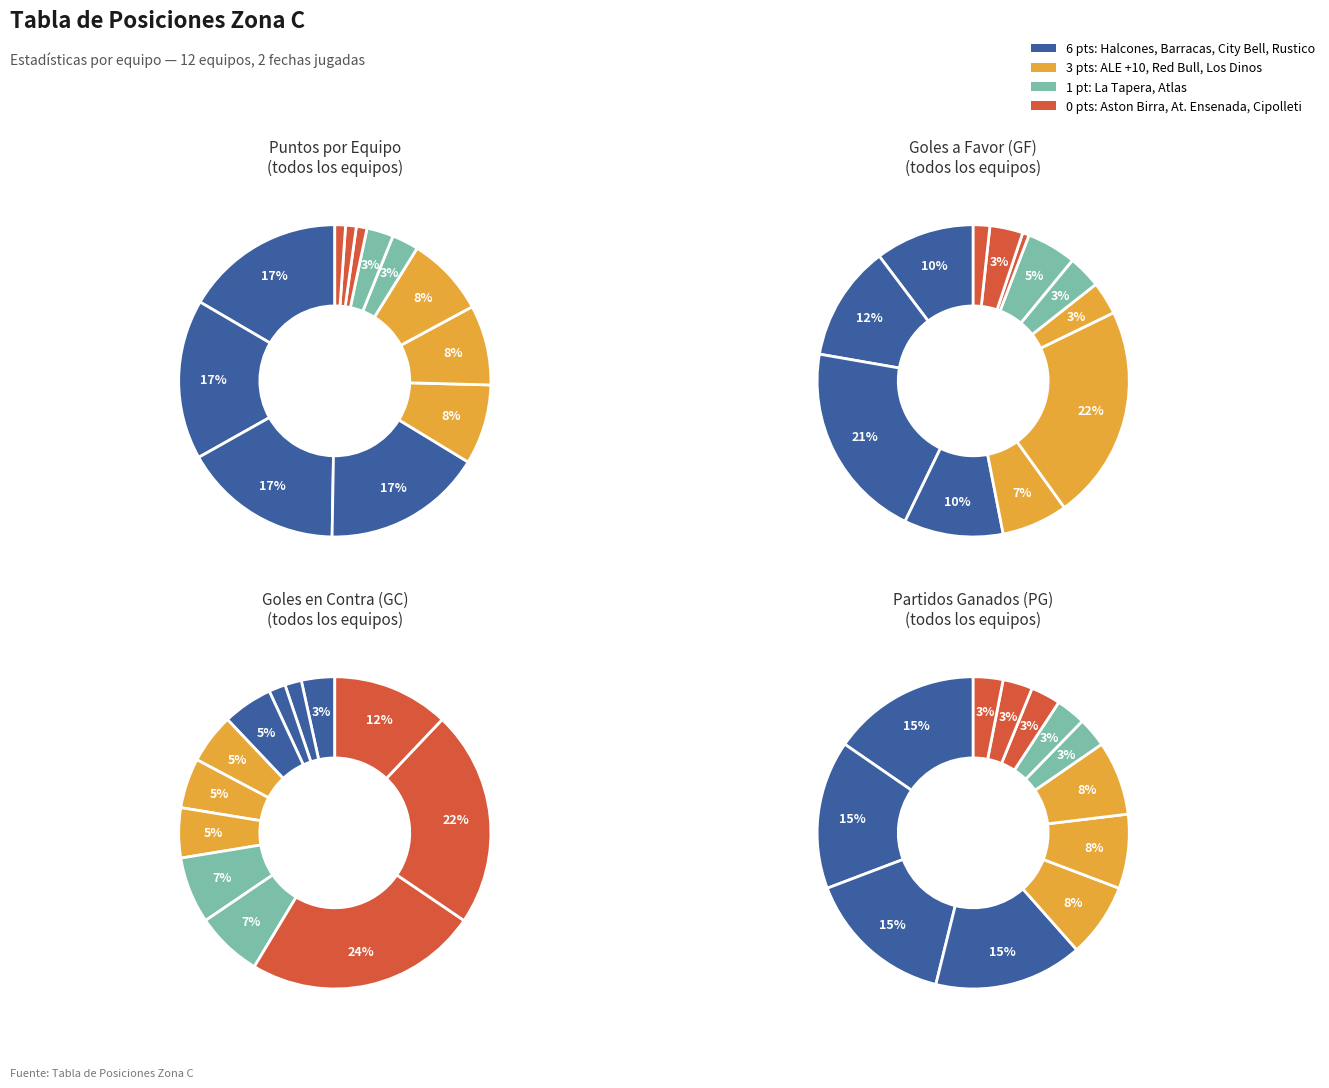

How much of the chart is everything except BARRACAS CENTRAL?

82.9%